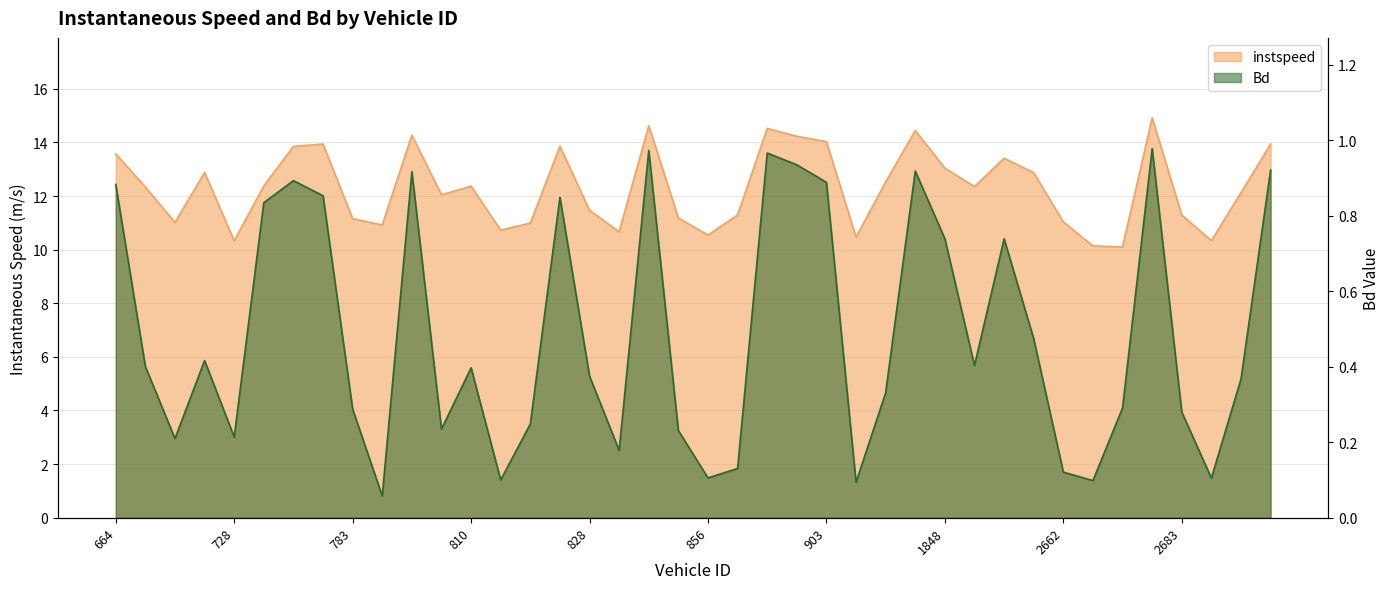

True or false: instspeed has a value of 14.6 at 847.

True